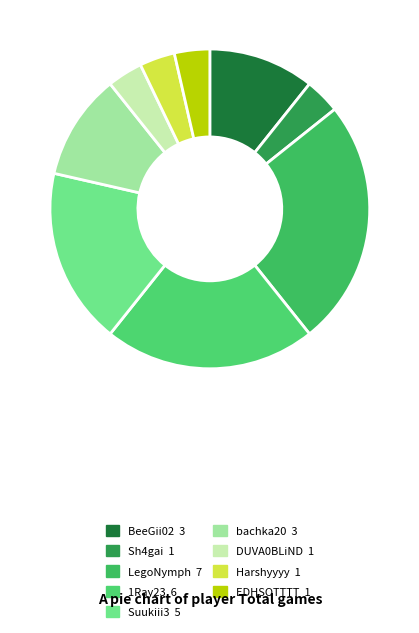

Combined, do Sh4gai and Suukiii3 account for over 50%?

No